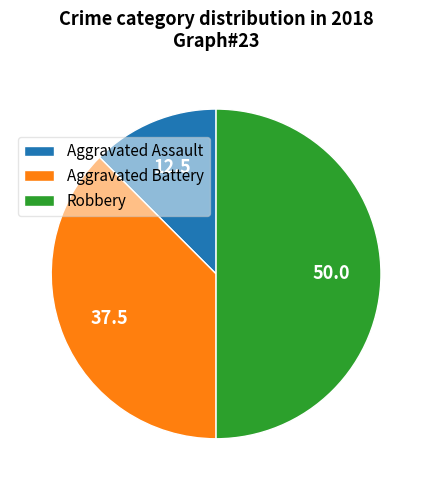

Which slice is the smallest?

Aggravated Assault